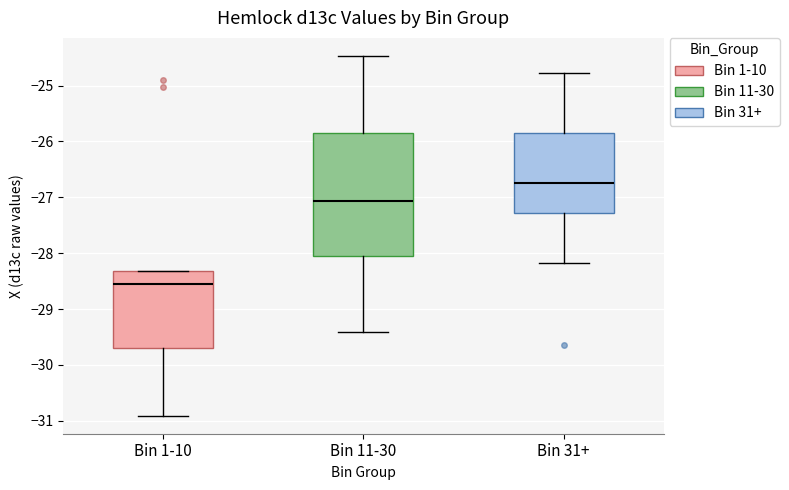

Comparing the boxes themselves (not the whiskers), which one is the tallest?

Bin 11-30